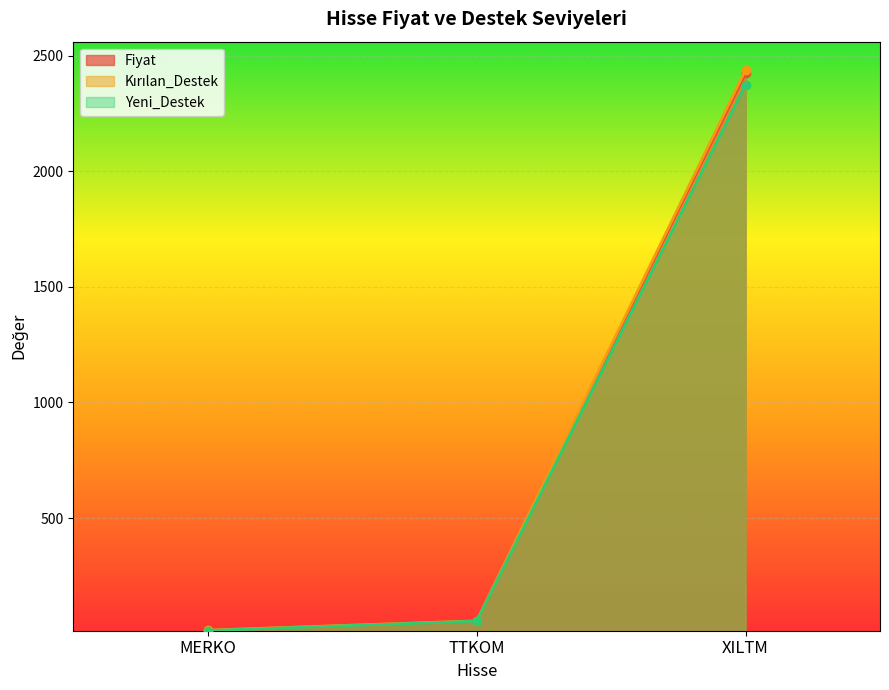

Which label corresponds to the largest value in the chart?

XILTM